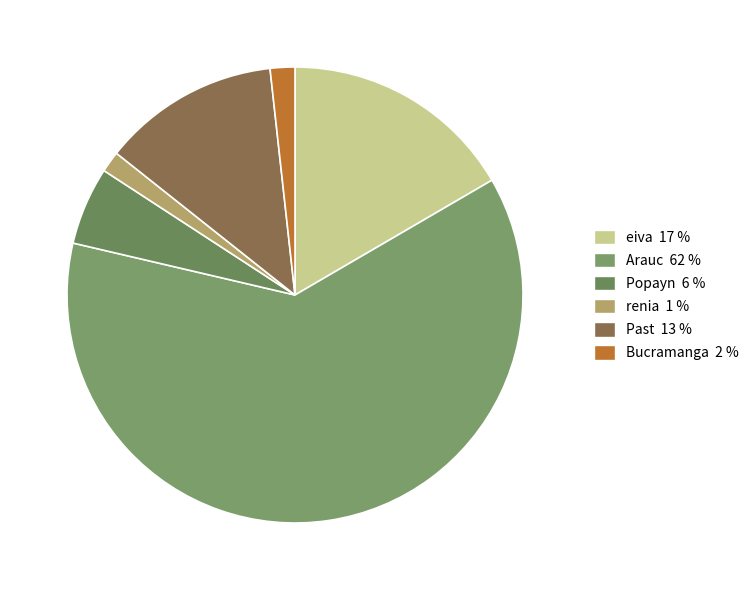

To the nearest percent, what portion does Popayn represent?

6%